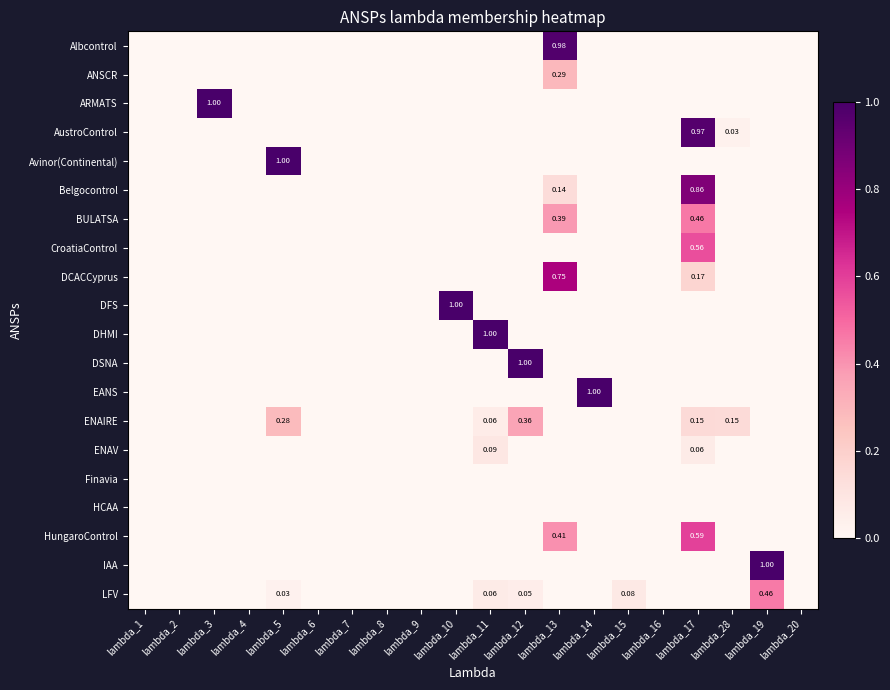

True or false: DSNA has a value of 0.0 at lambda_4.

True